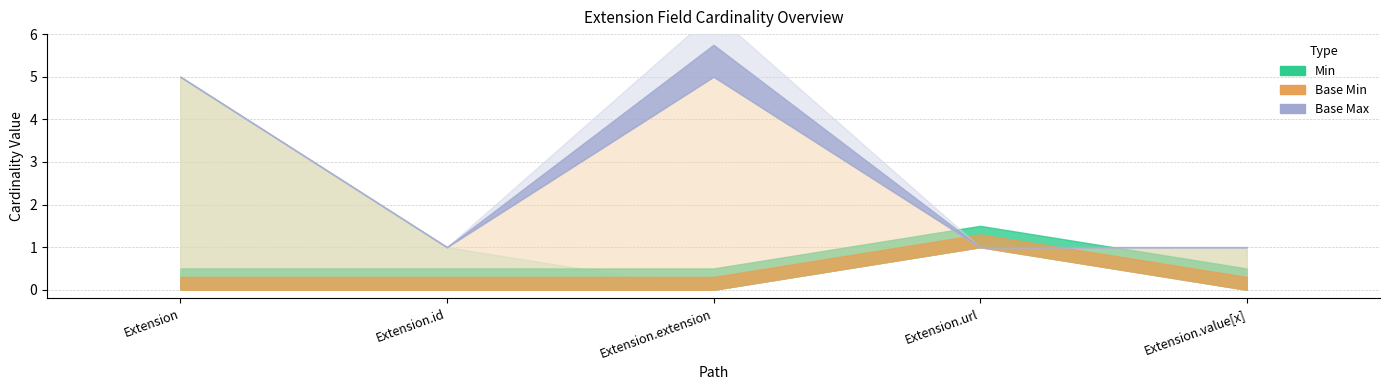

At which label does Min reach its minimum?

Extension